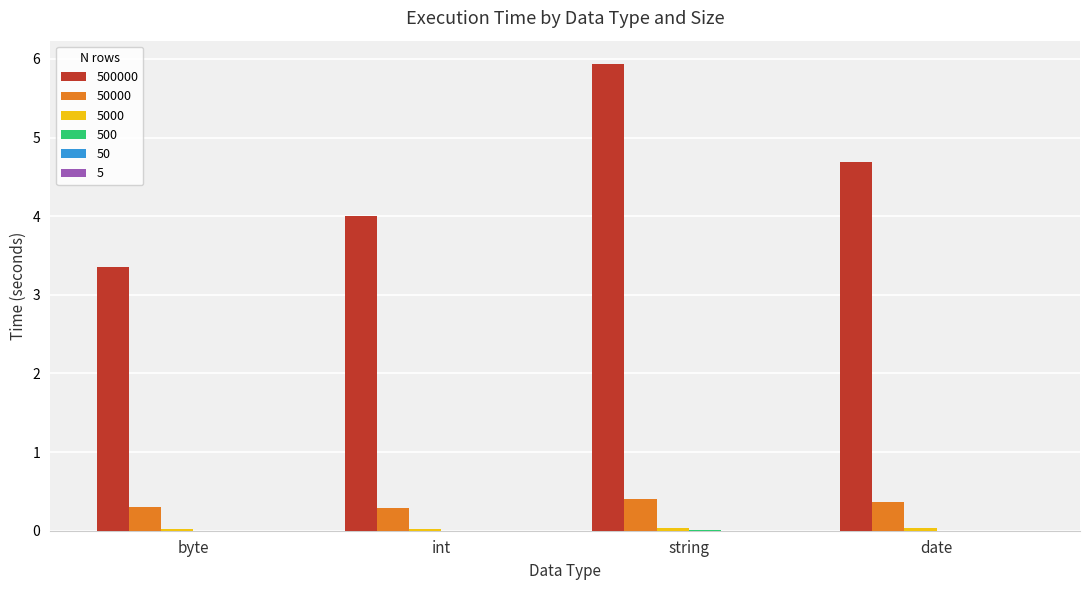

At which category does the chart reach its peak across all series?

string